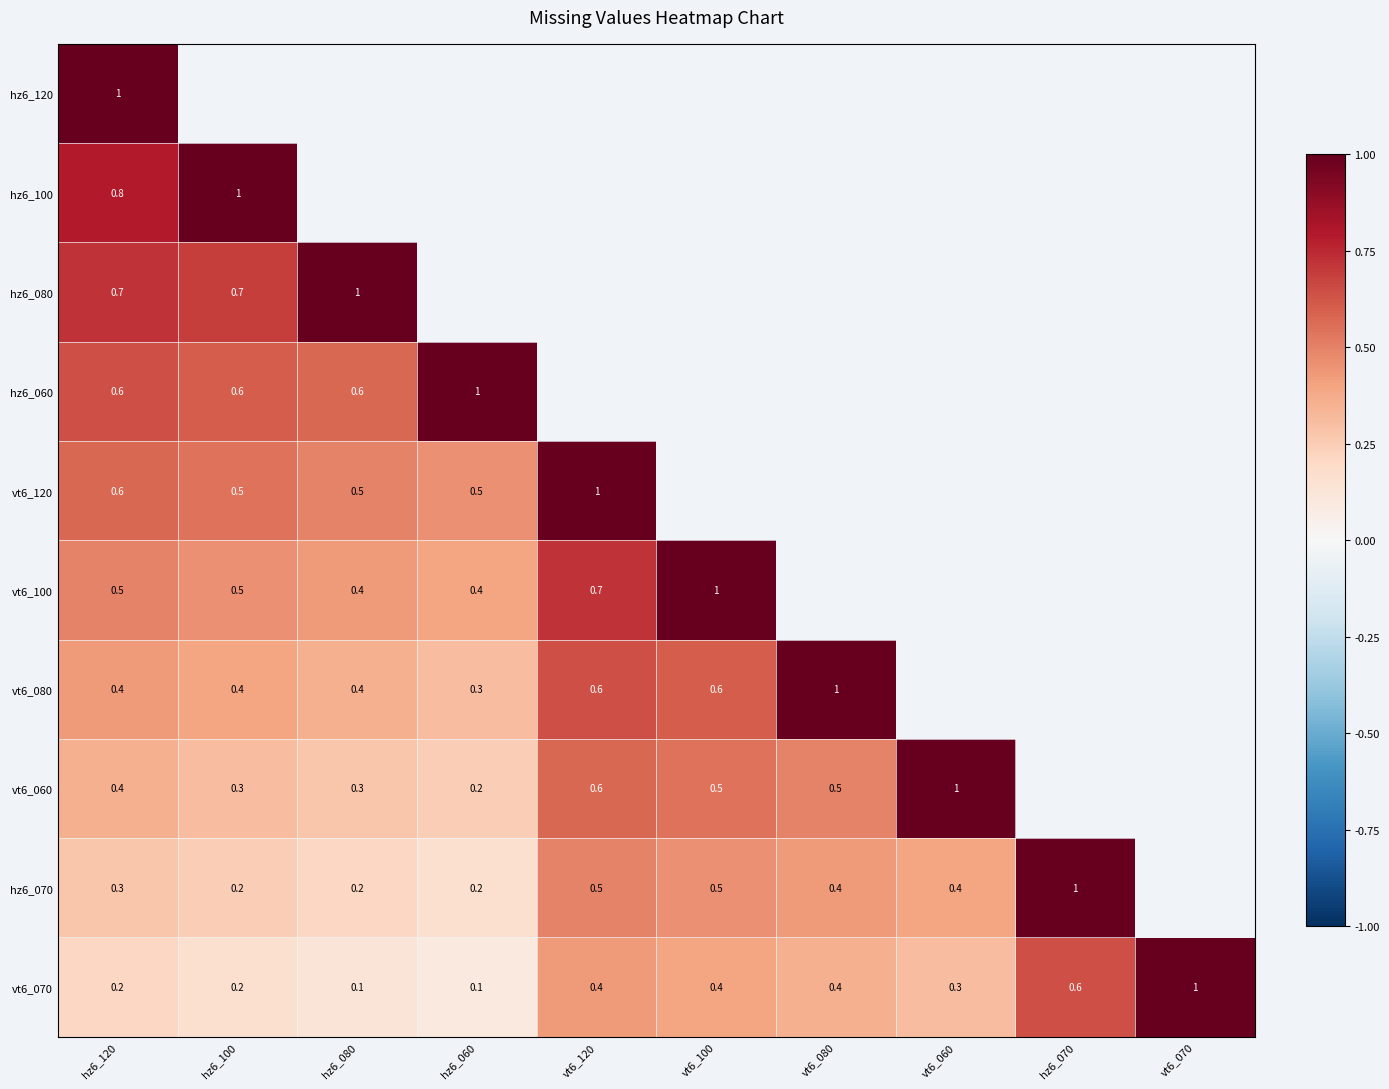

Which series has the largest range (max minus min)?

vt6_070